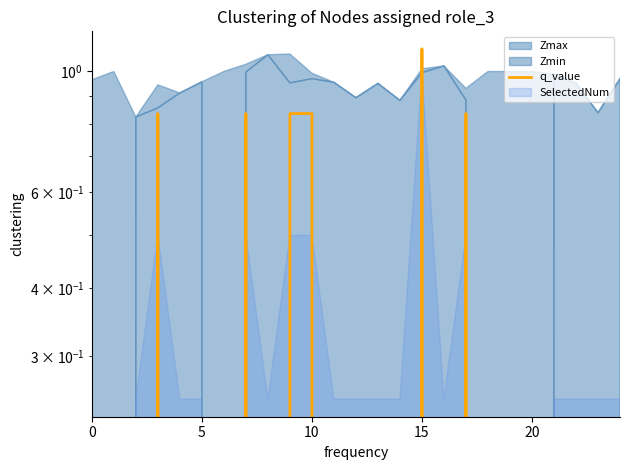

What is the sum of all values?

5.3